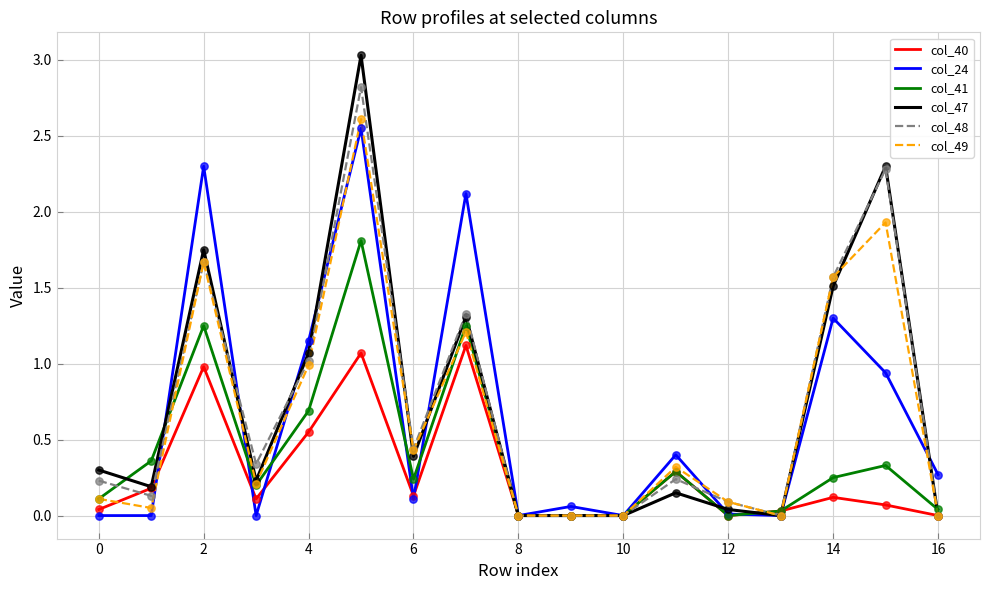

What is the maximum value shown in the chart?

3.0